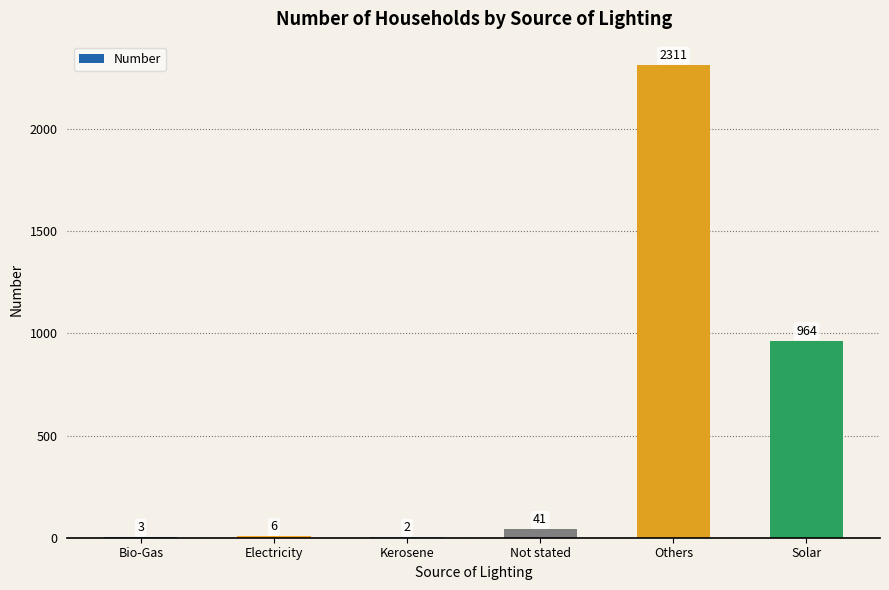

The value at Others is 953. True or false?

False